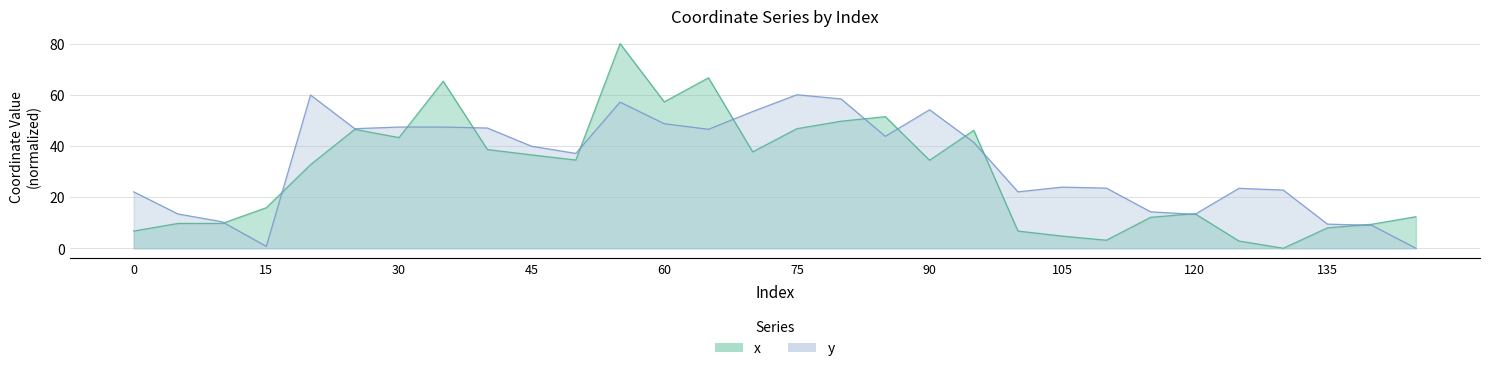

Which series has the widest spread of values?

x